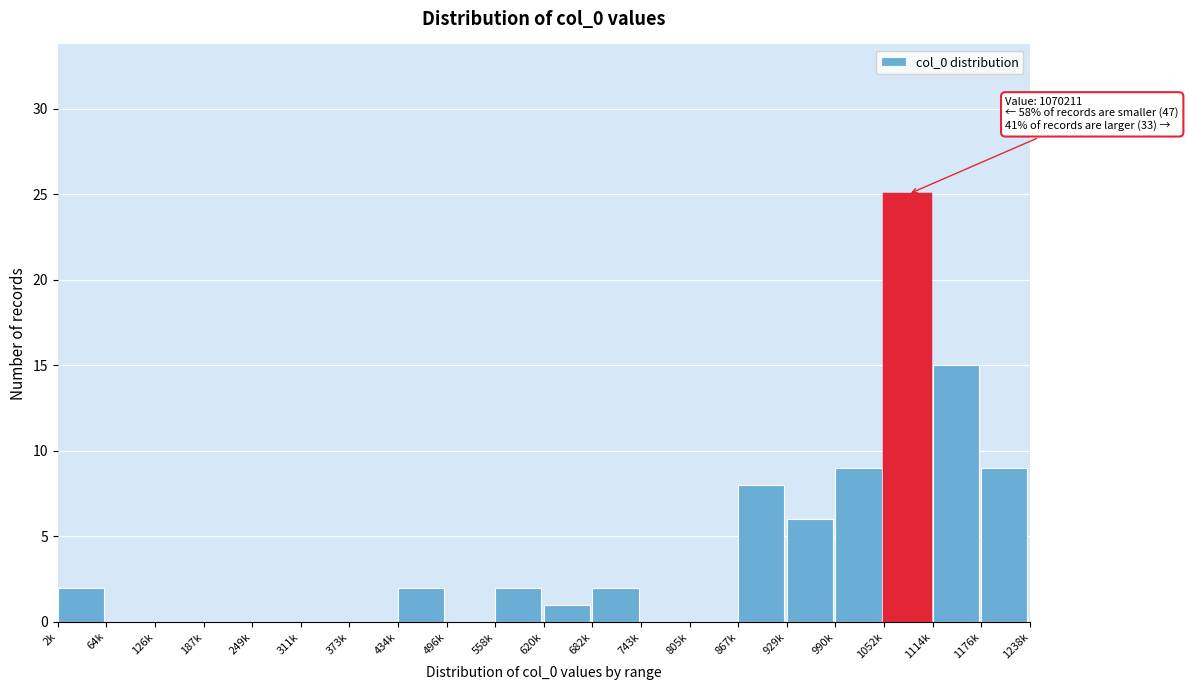

Reading right to left, extract all data points from this chart.

1176k=9	1114k=15	1052k=25	990k=9	929k=6	867k=8	805k=0	743k=0	682k=2	620k=1	558k=2	496k=0	434k=2	373k=0	311k=0	249k=0	187k=0	126k=0	64k=0	2k=2